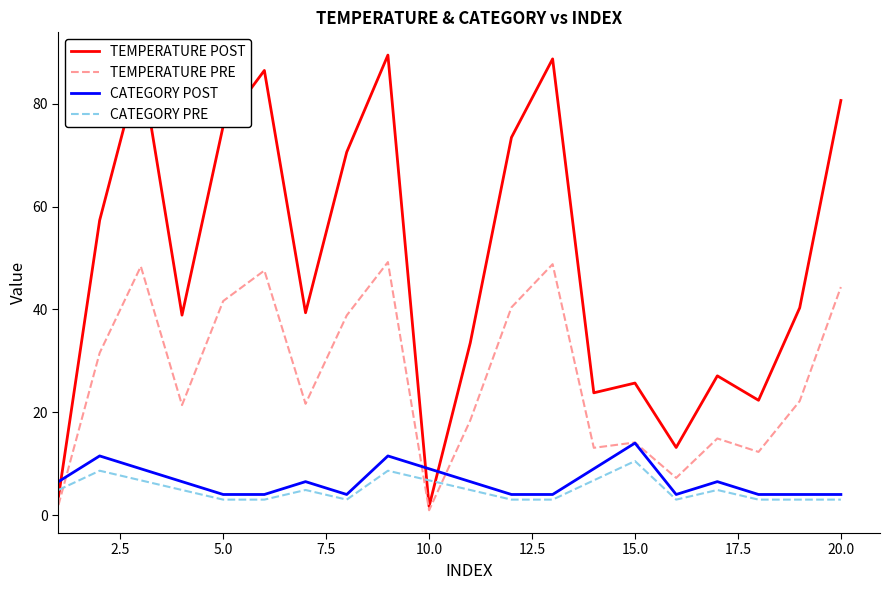

How many distinct data groups are displayed?

4